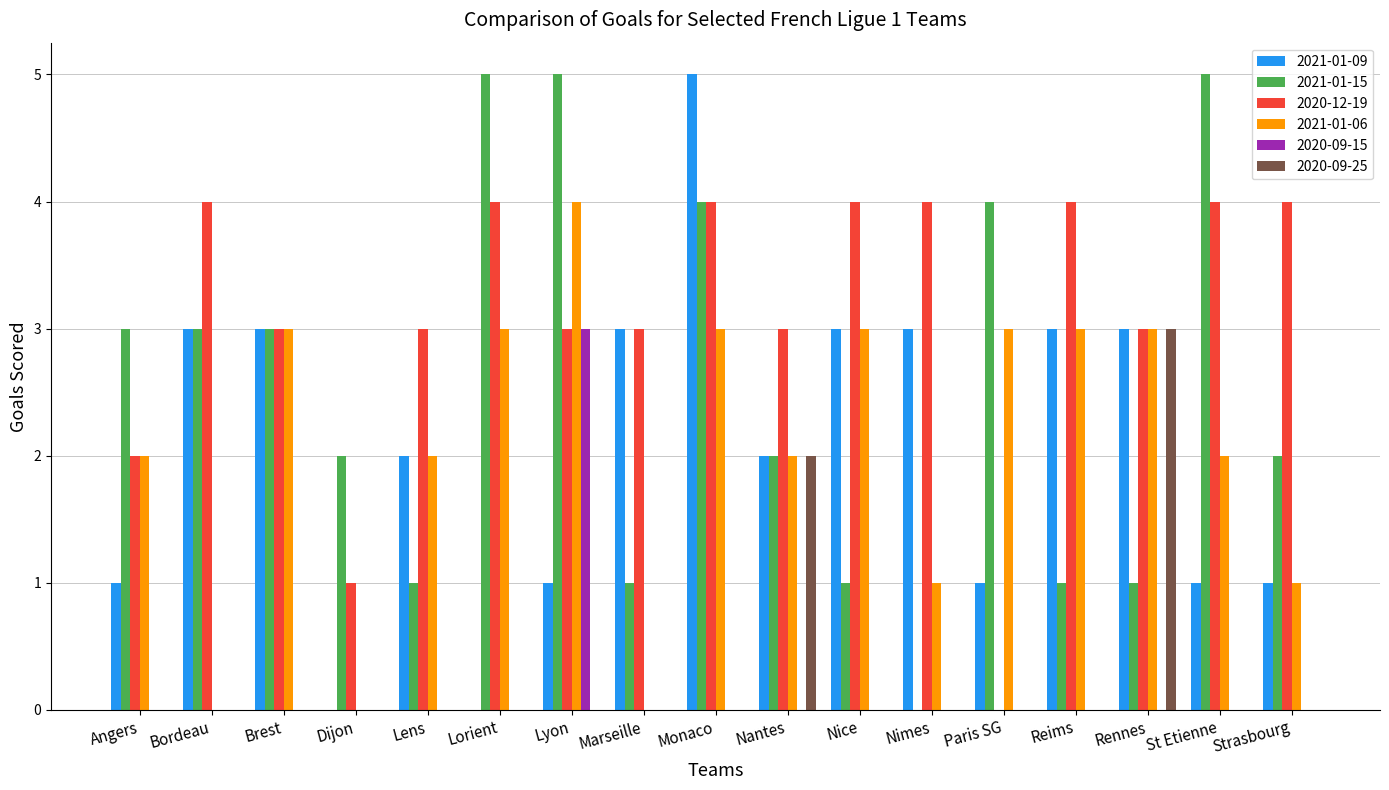

What is the greatest value displayed?

5